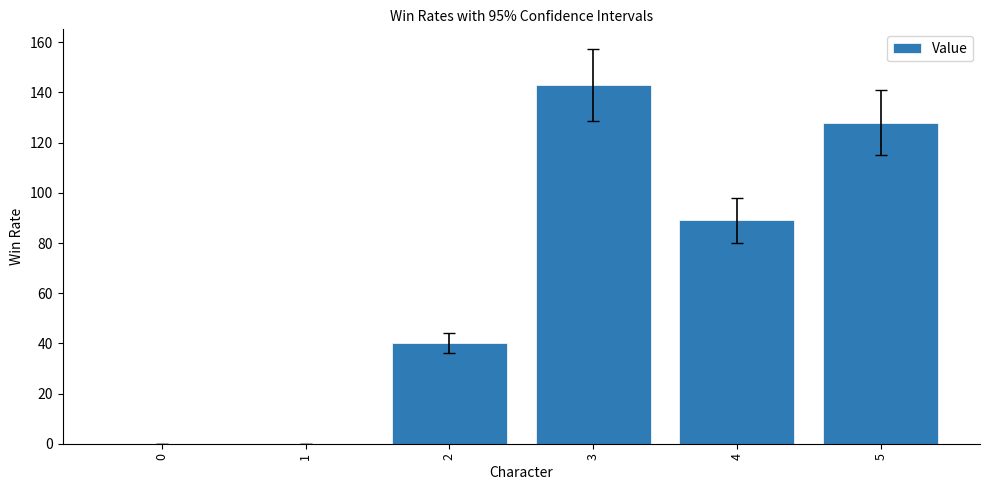

How many series are shown in this chart?

1